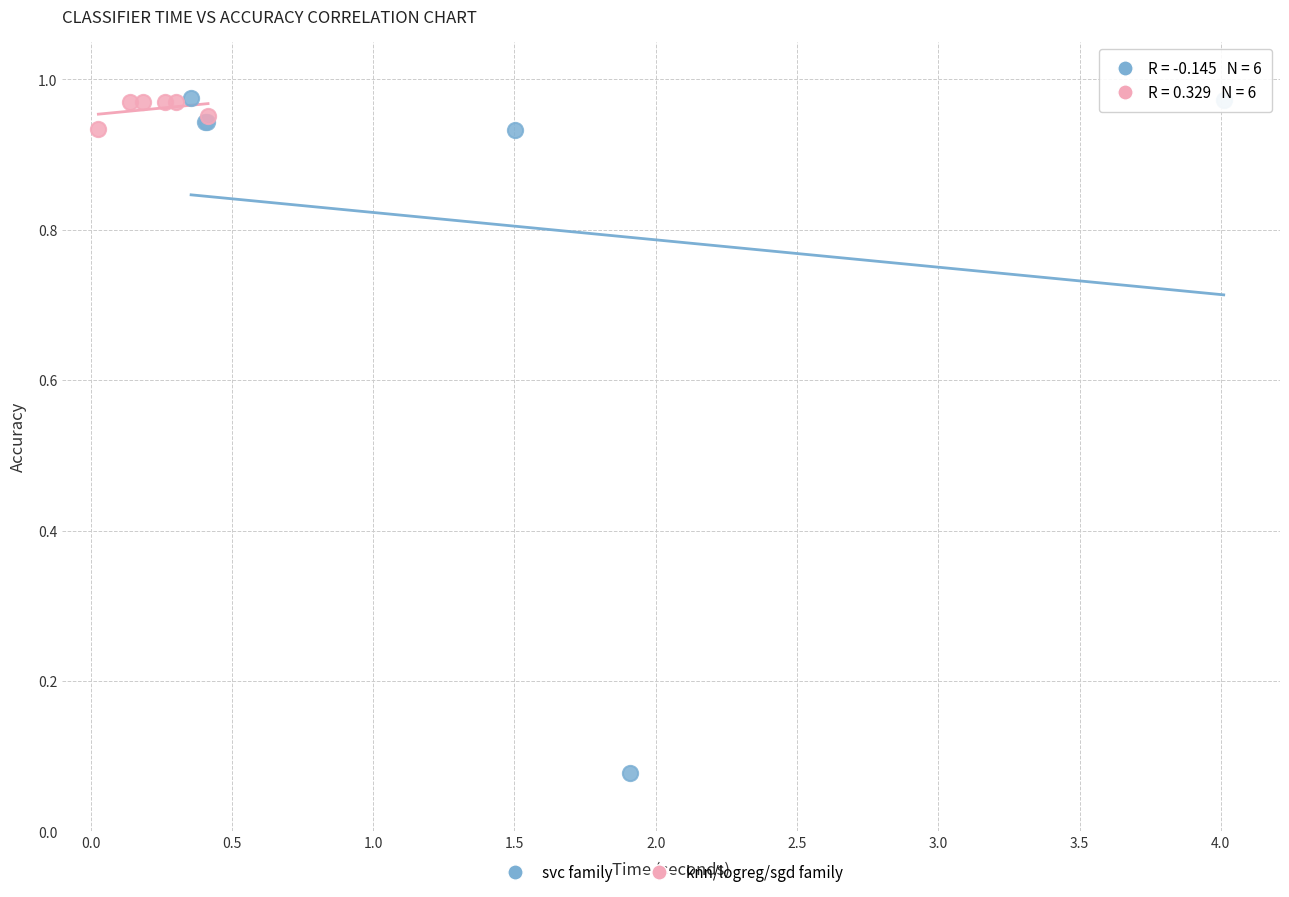

Which series reaches the minimum Y coordinate?

svc family